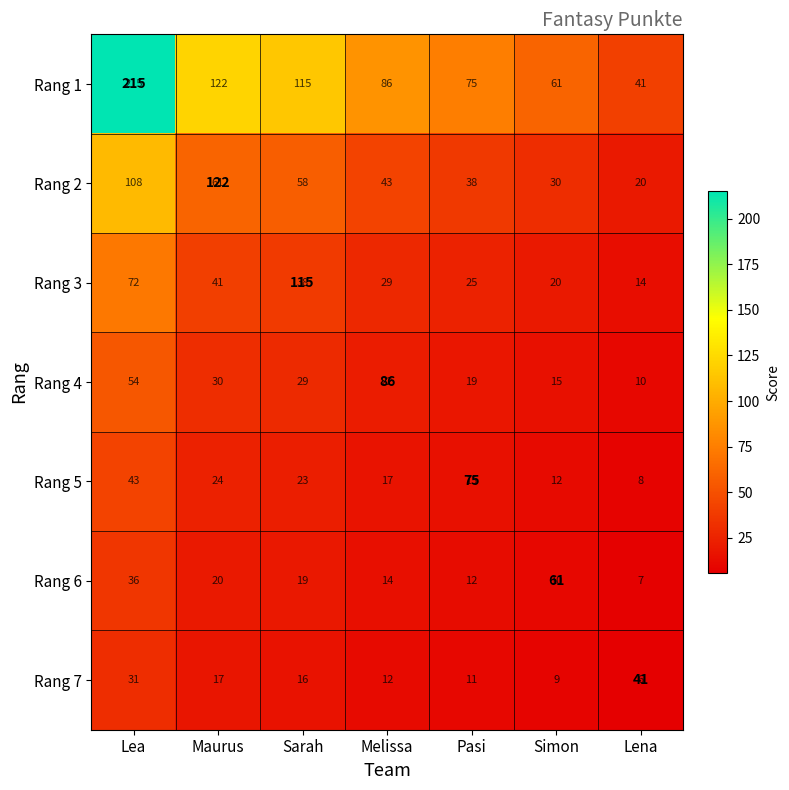

Rank the series by their maximum value, from highest to lowest.

Rang 1, Rang 2, Rang 3, Rang 4, Rang 5, Rang 6, Rang 7